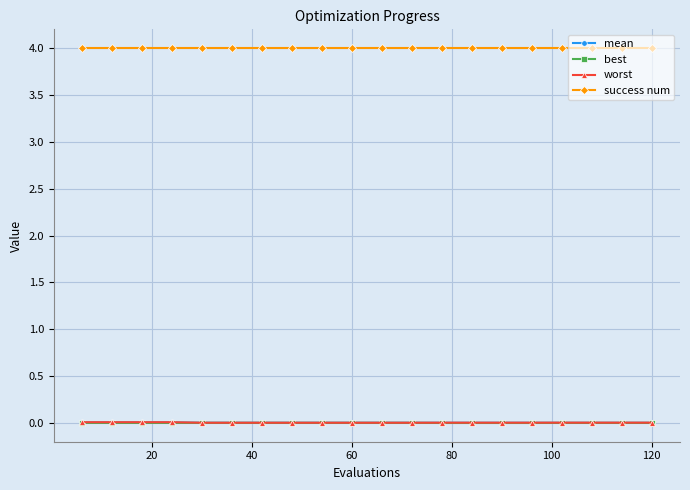

Which series has the largest range (max minus min)?

worst